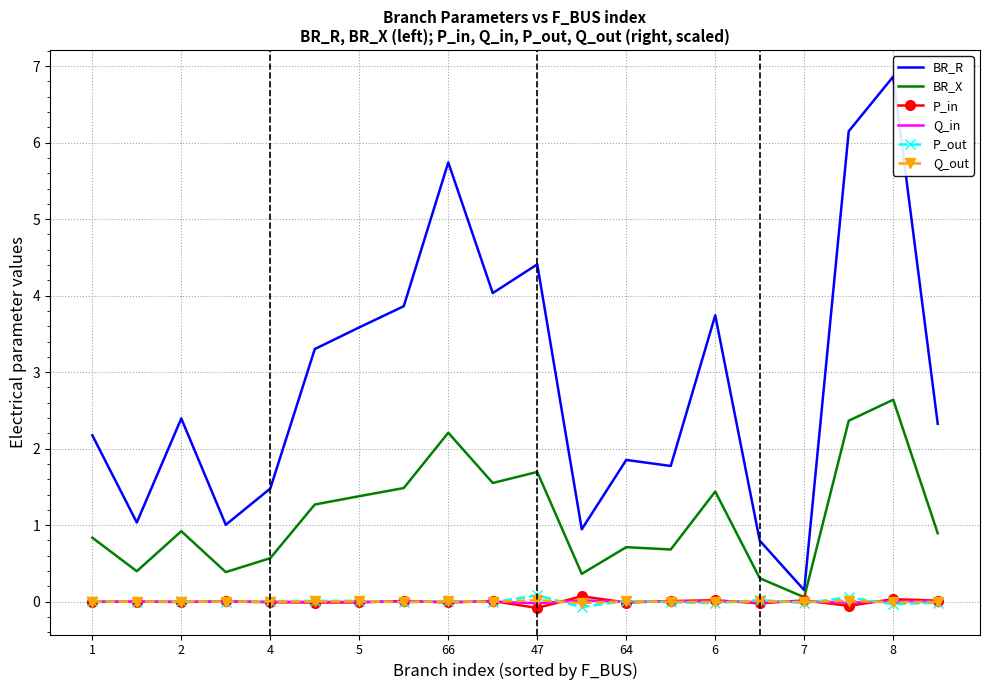

Between 47 and 6, which series saw the biggest shift?

BR_R